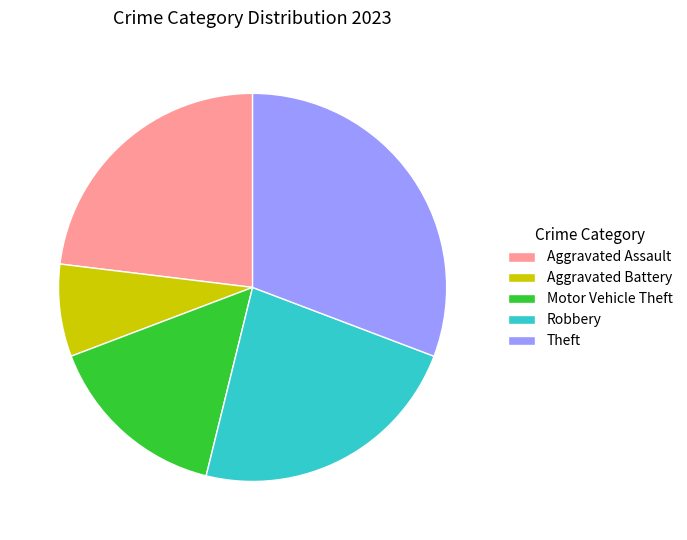

Is there any slice that represents more than half of the pie?

No